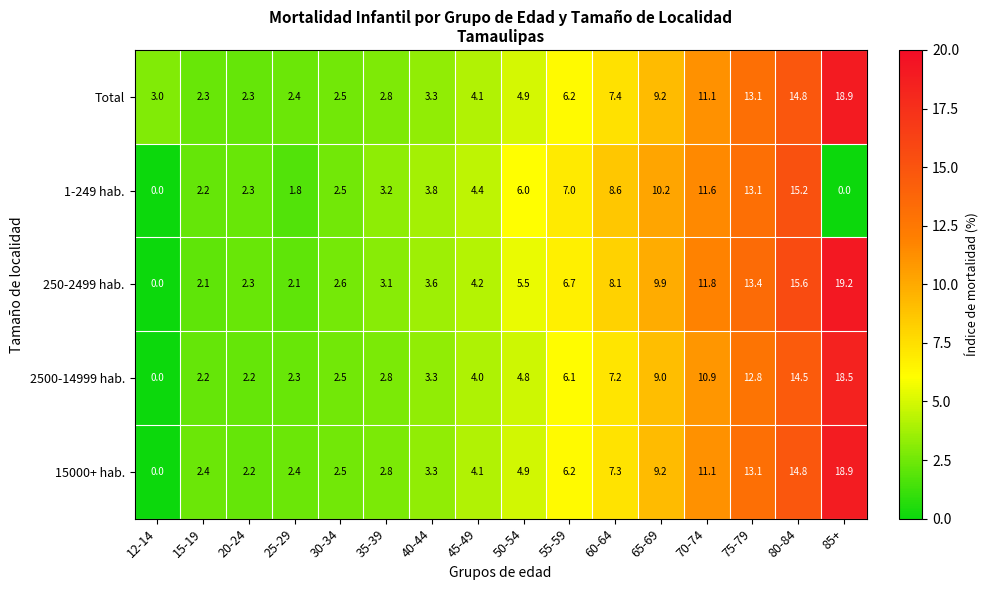

Is it true that Total equals 7.4 at 60-64?

True